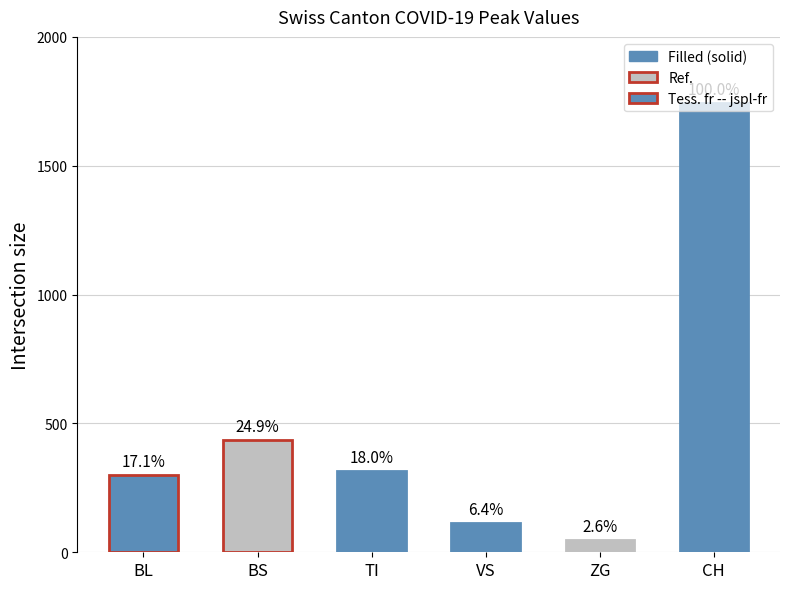

Reading left to right, list all the values displayed in this chart.

BL=298	BS=434	TI=314	VS=112	ZG=46	CH=1742